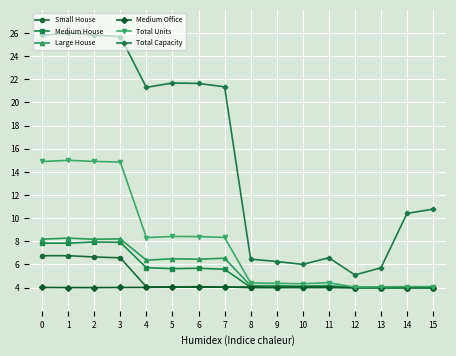

True or false: Medium House and Total Capacity cross at least once.

False